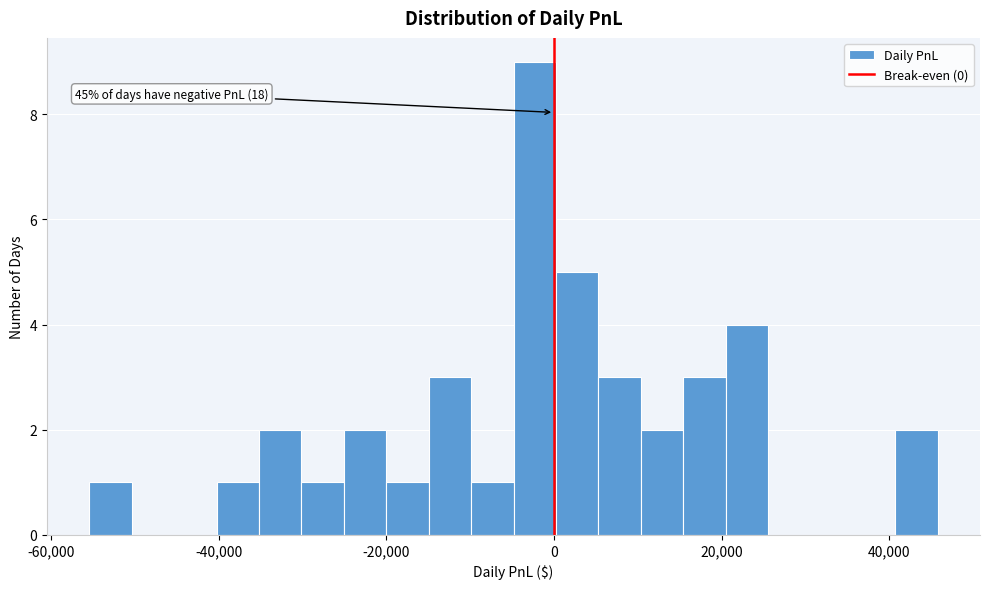

Around what value on the x-axis is the tallest bar? Give the approximate position of its centre, as read against the axis.

-2000